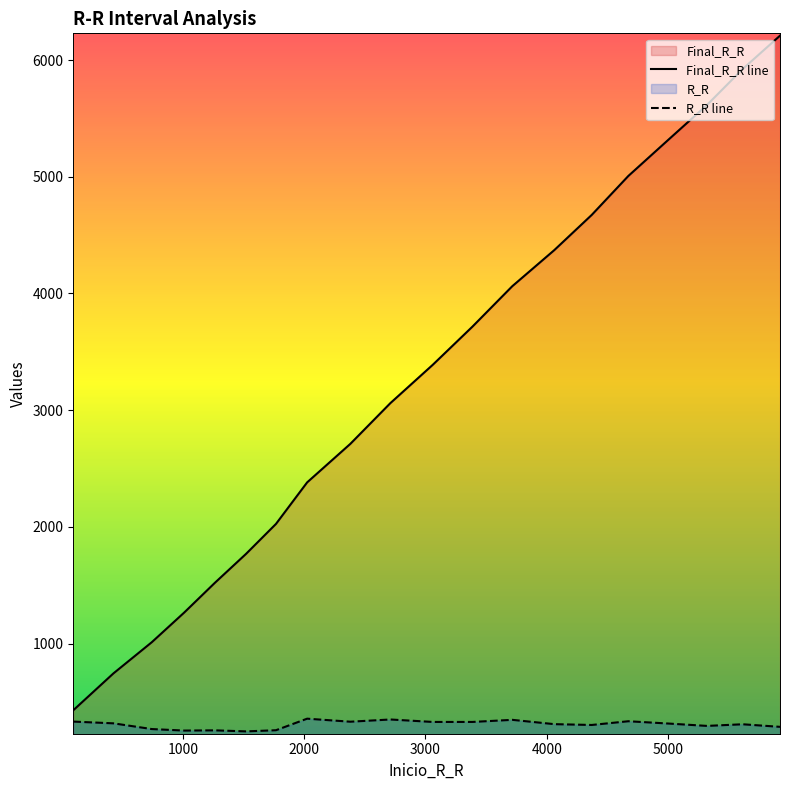

Reading left to right, extract all data points from this chart.

Final_R_R: 97=428	428=744	744=1011	1011=1265	1265=1521	1521=1768	1768=2025	2025=2381	2381=2711	2711=3060	3060=3388	3388=3716	3716=4062	4062=4371	4371=4673	4673=5007	5007=5321	5321=5615	5615=5923	5923=6209
R_R: 97=331	428=316	744=267	1011=254	1265=256	1521=247	1768=257	2025=356	2381=330	2711=349	3060=328	3388=328	3716=346	4062=309	4371=302	4673=334	5007=314	5321=294	5615=308	5923=286